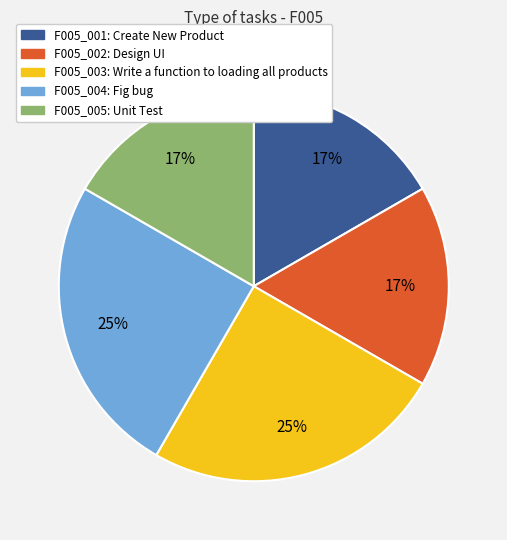

Is F005_003 the majority of the pie?

No